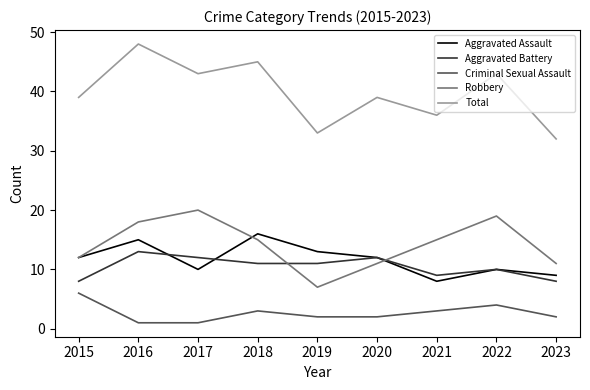

At how many categories does at least one series exceed 15?

9